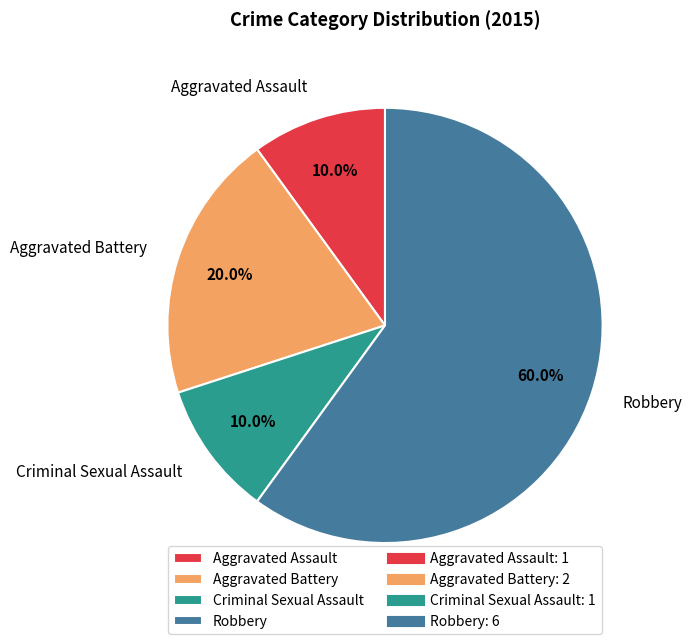

What is the largest slice in the pie chart?

Robbery